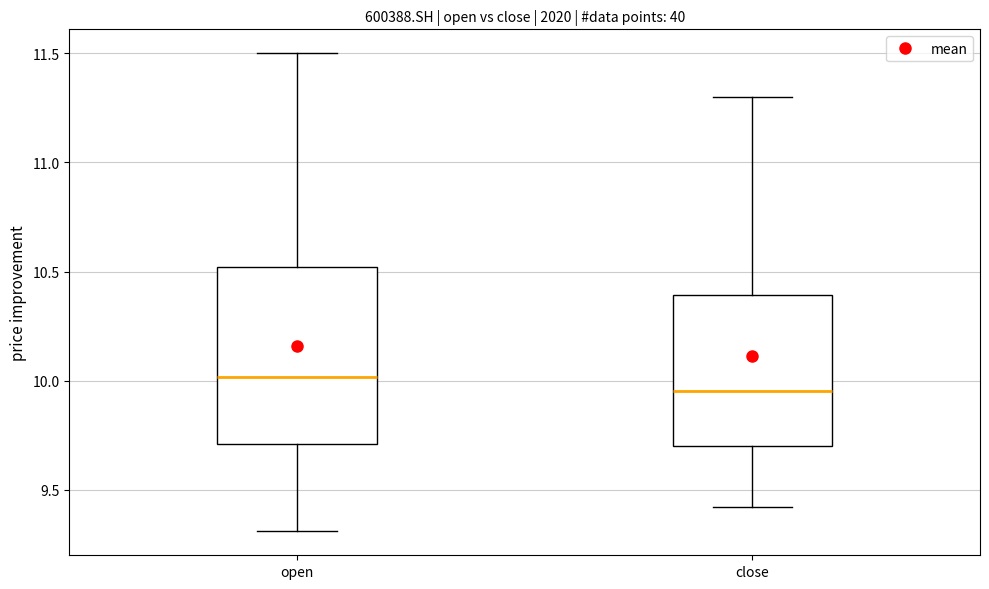

Reading left to right, transcribe this box plot: for each box, give where its median line is, the range the box spans, and where its two whiskers end, as read against the y-axis. The values are not printed on the chart, so give them approximately, as read against the axis.

open: median 10.00, box 9.70 to 10.50, whiskers 9.30 to 11.50
close: median 9.95, box 9.70 to 10.40, whiskers 9.40 to 11.30